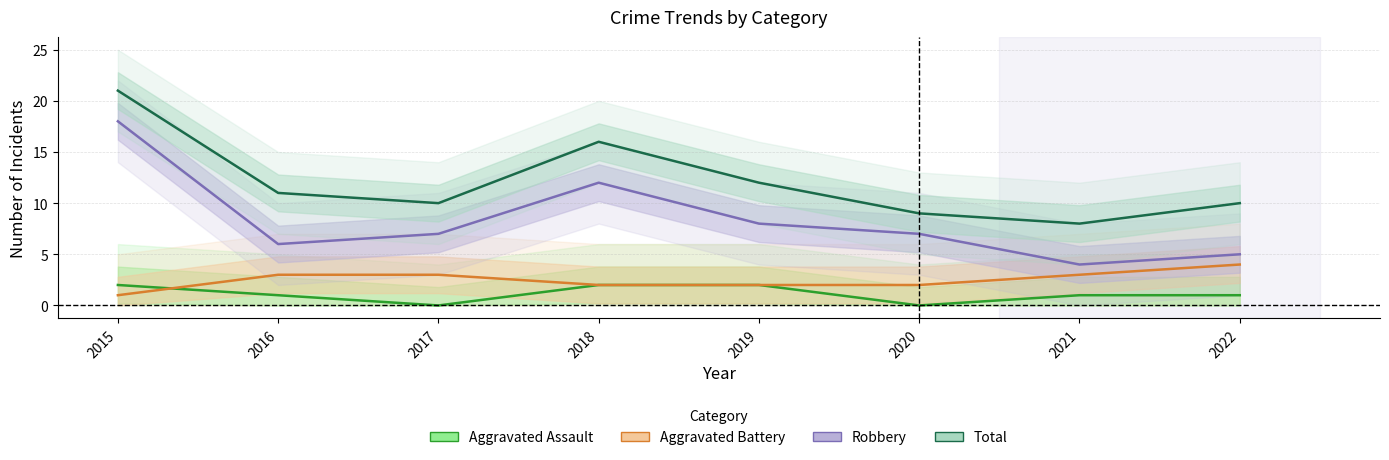

True or false: Aggravated Battery and Robbery intersect in this chart.

False